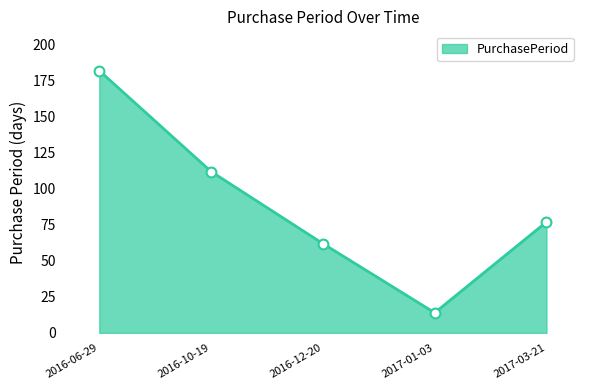

Which has a higher value, 2016-12-20 or 2017-03-21?

2017-03-21